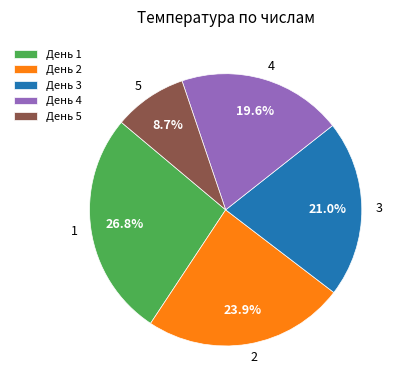

To the nearest percent, what is the combined percentage of 1 and 5?

36%